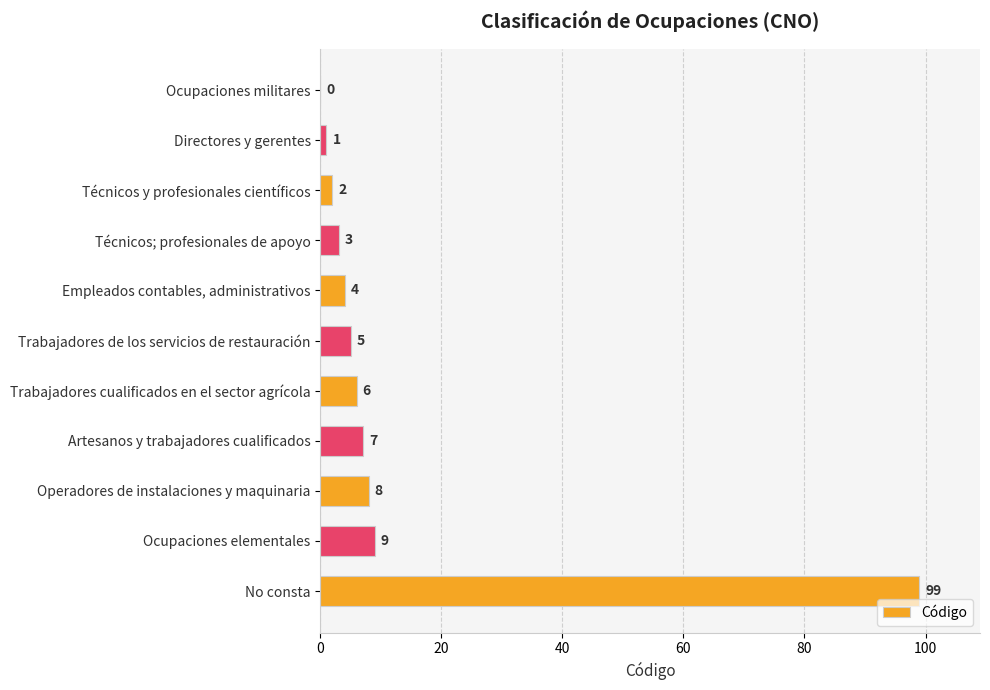

Reading top to bottom, what are all the values shown in this chart?

Ocupaciones militares=0	Directores y gerentes=1	Técnicos y profesionales científicos=2	Técnicos; profesionales de apoyo=3	Empleados contables, administrativos=4	Trabajadores de los servicios de restauración=5	Trabajadores cualificados en el sector agrícola=6	Artesanos y trabajadores cualificados=7	Operadores de instalaciones y maquinaria=8	Ocupaciones elementales=9	No consta=99